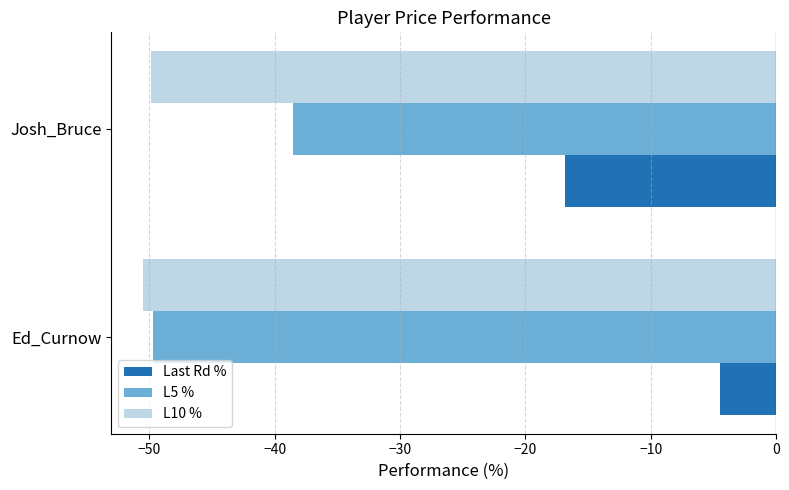

At Josh_Bruce, list the series in order from smallest to largest.

L10 %, L5 %, Last Rd %